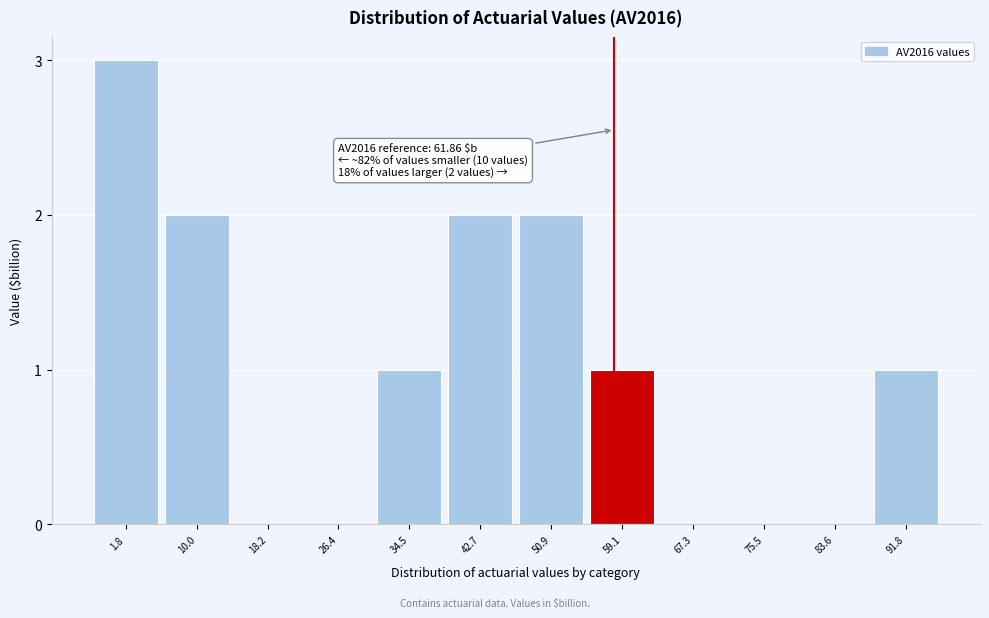

Reading left to right, extract all data points from this chart.

1.8=3	10.0=2	18.2=0	26.4=0	34.5=1	42.7=2	50.9=2	59.1=1	67.3=0	75.5=0	83.6=0	91.8=1